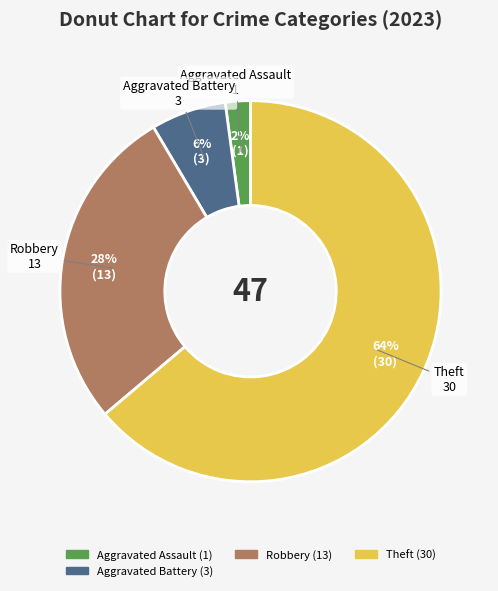

To the nearest percent, what is the average slice percentage?

25%